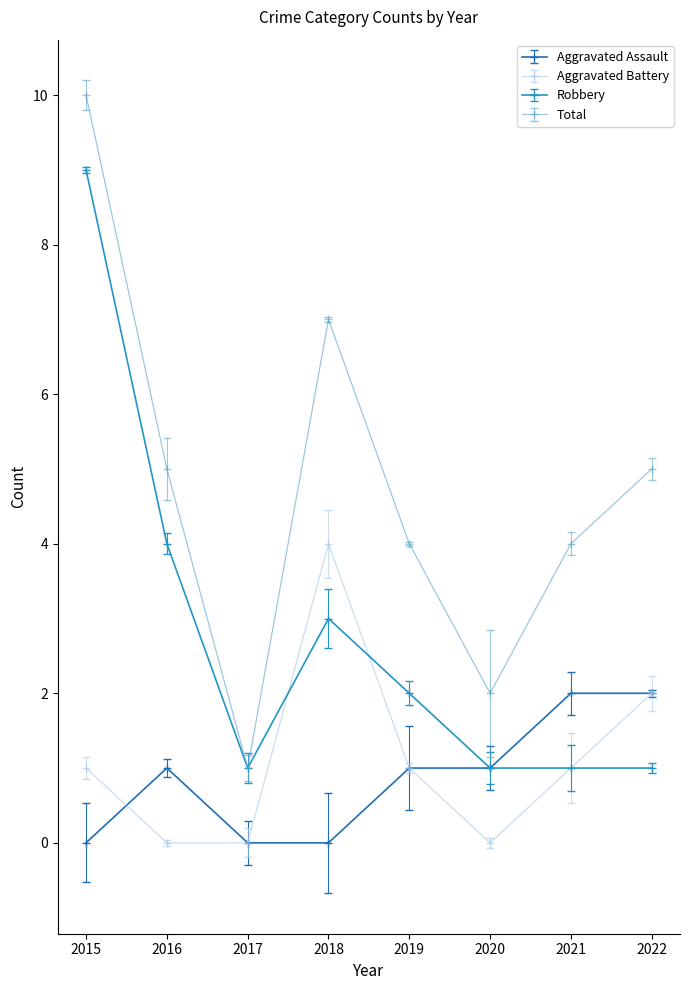

How many positive values does the Aggravated Assault series have?

5